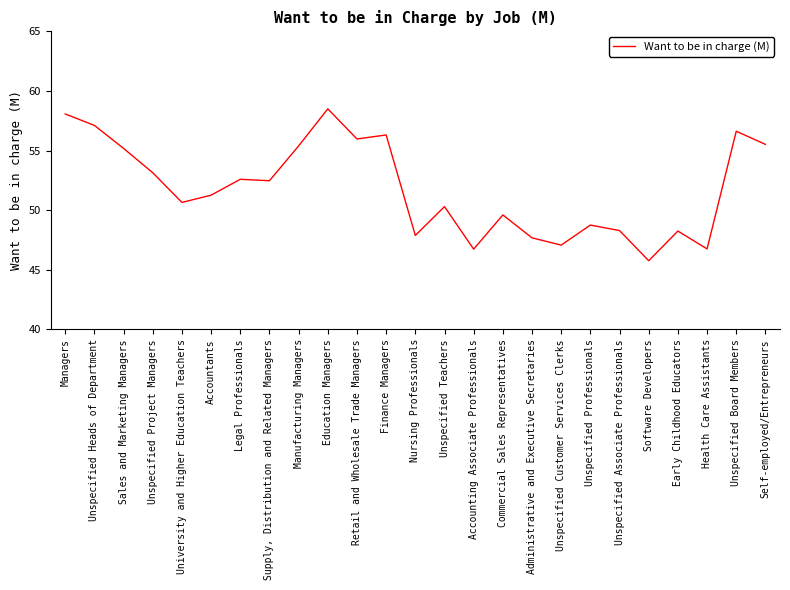

At which category does the chart reach its minimum across all series?

Software Developers